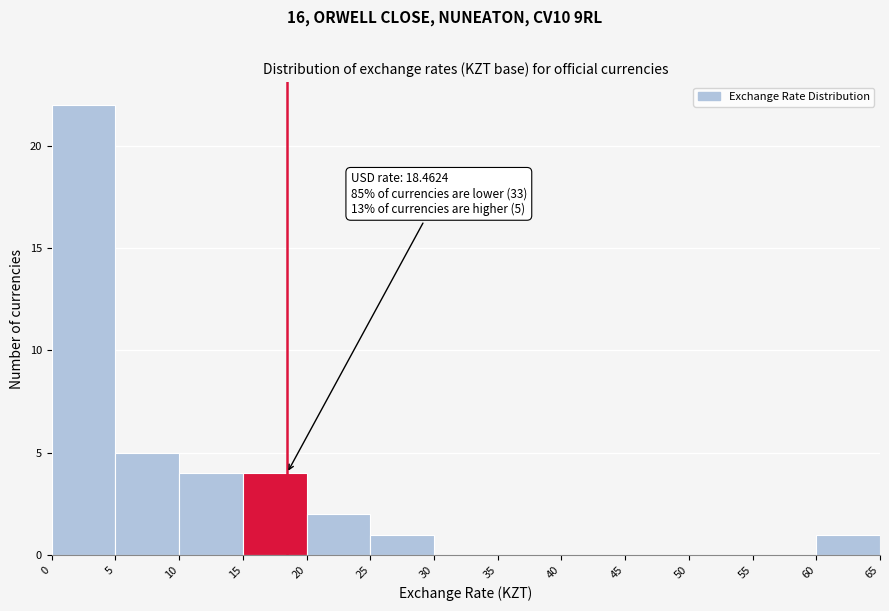

Over which range of the x-axis is the bar tallest?

0 to 5